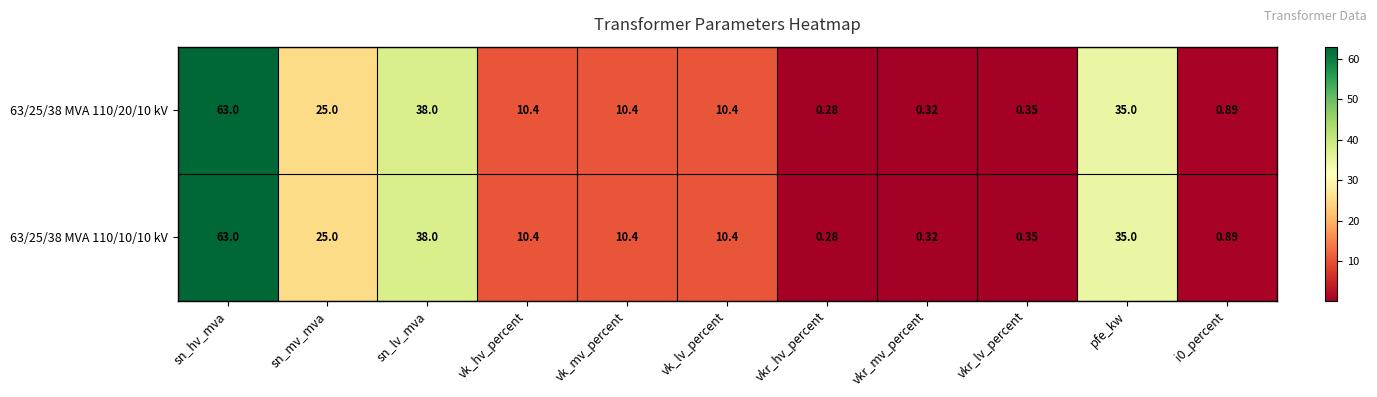

Which category has the highest value in the 63/25/38 MVA 110/20/10 kV series?

sn_hv_mva